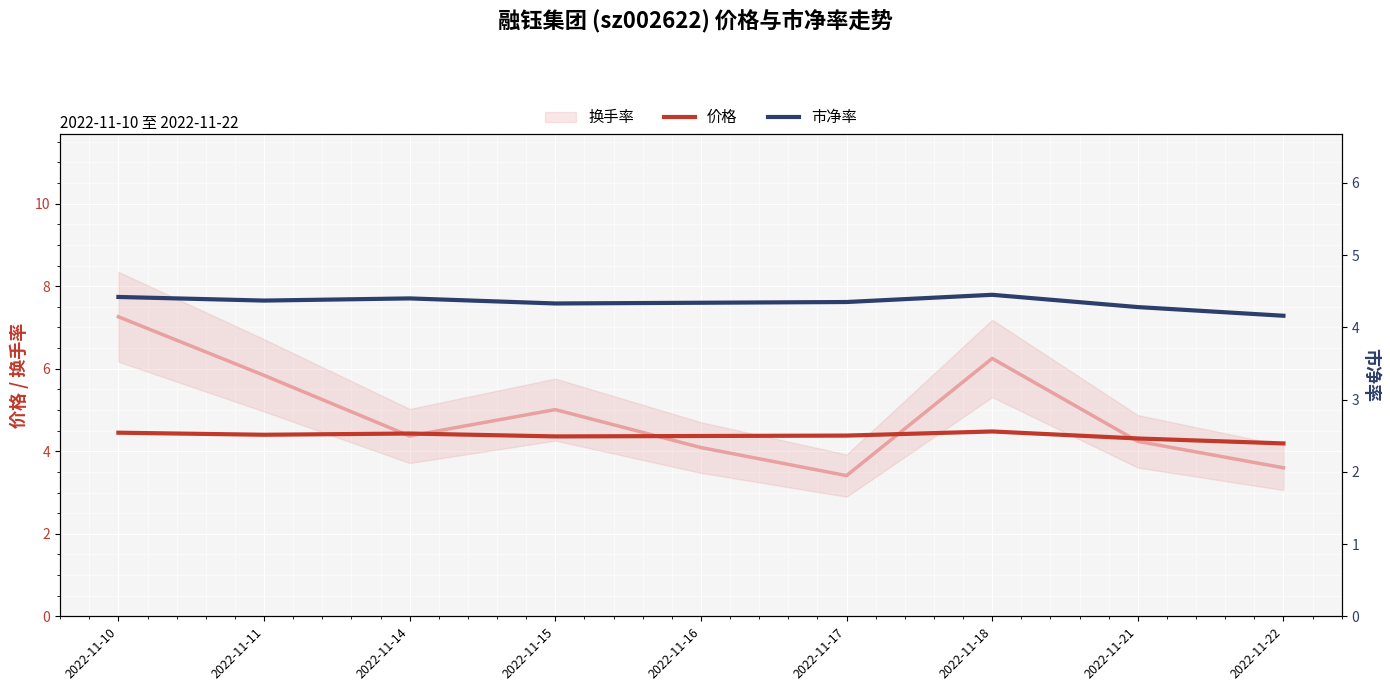

Is it true that 市净率 equals 1.1 at 2022-11-11?

False